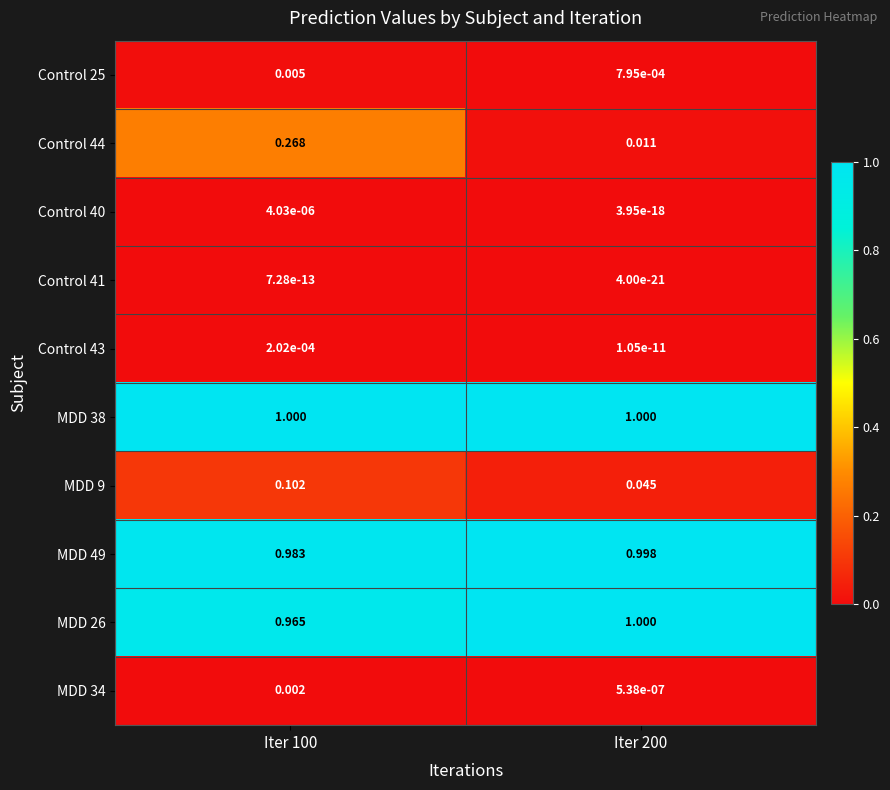

Count the number of data series in this chart.

10